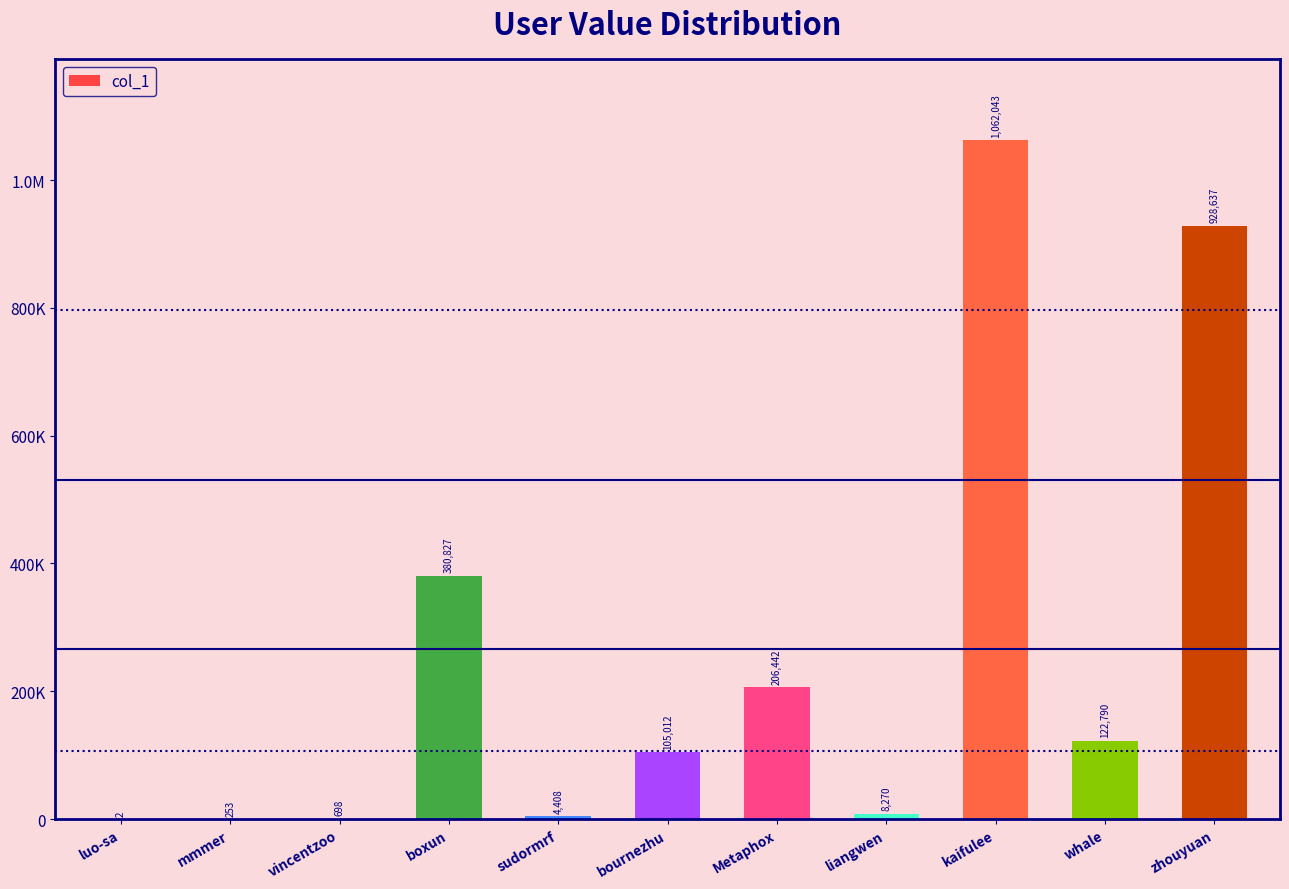

Where is the data nearest to the value 531022?

boxun